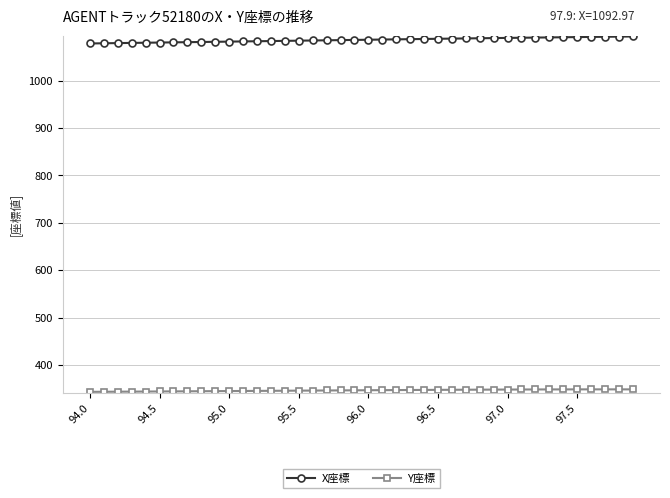

What is the minimum value shown in the chart?

343.2